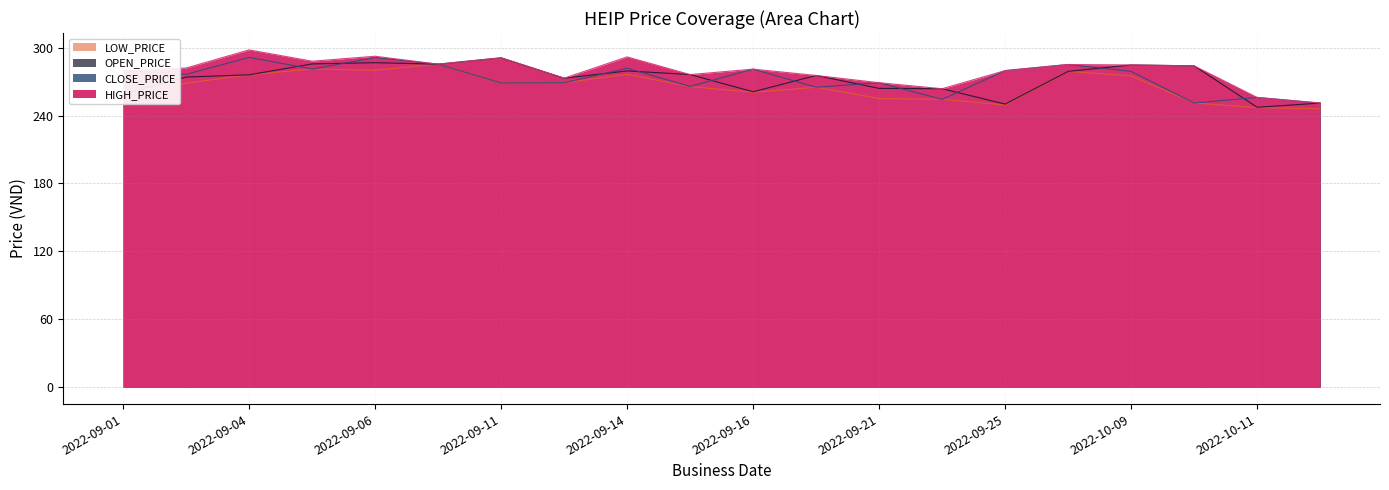

How many interior local valleys does the CLOSE_PRICE series have?

7